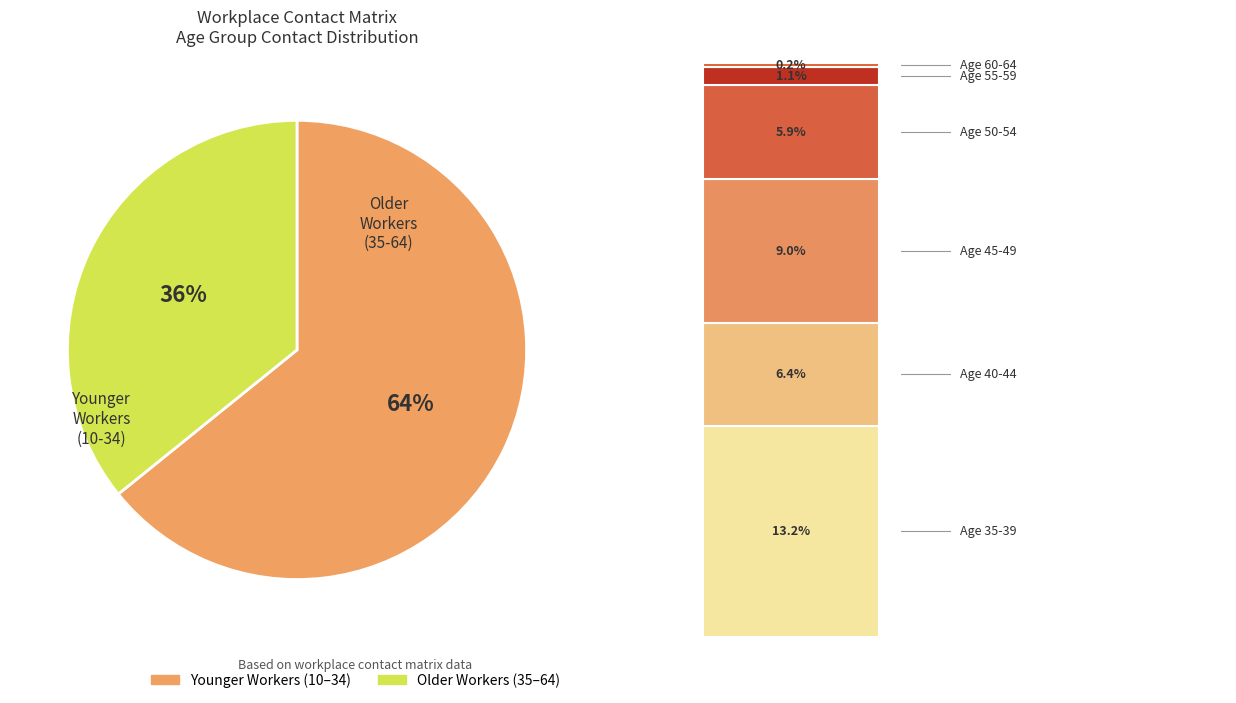

True or false: Younger Workers (10–34) accounts for 64% of the total.

True